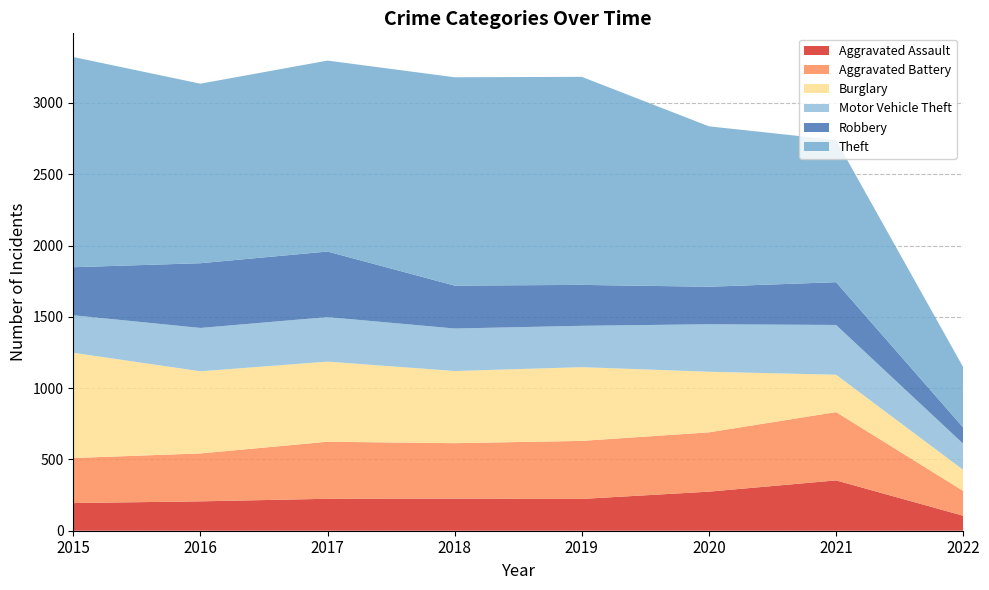

Reading left to right, transcribe all the data shown in this chart.

Aggravated Assault: 194	206	224	225	223	274	353	105
Aggravated Battery: 316	336	400	389	407	416	479	174
Burglary: 738	576	562	506	517	425	262	148
Motor Vehicle Theft: 263	304	312	298	290	333	349	183
Robbery: 337	454	460	301	287	263	300	114
Theft: 1474	1259	1339	1461	1459	1125	997	423